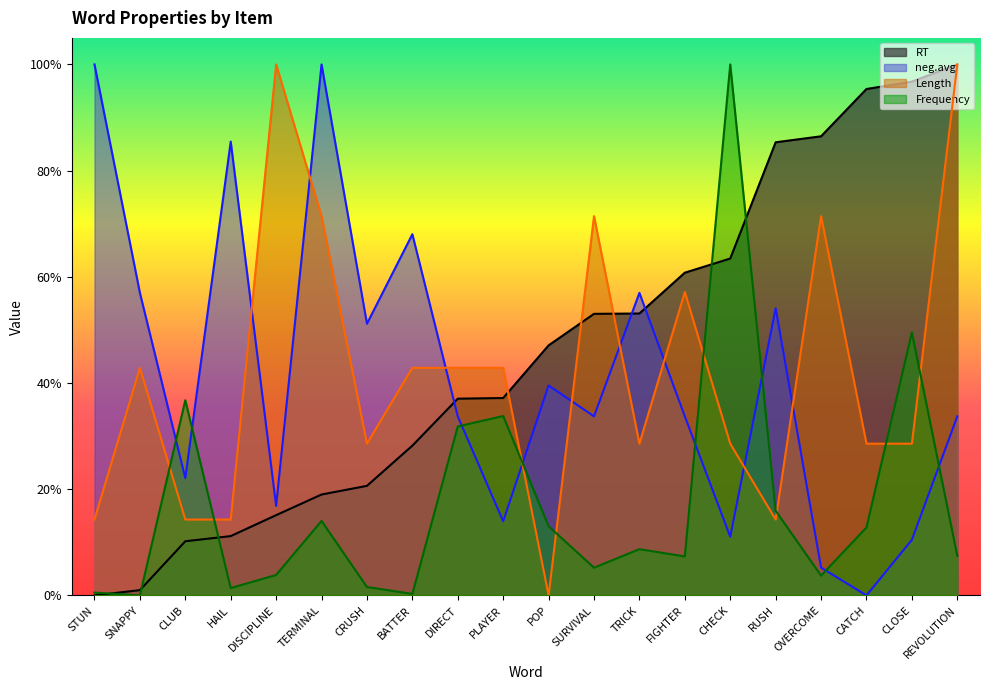

Reading left to right, list all the values displayed in this chart.

RT: 0.0	0.0	0.1	0.1	0.2	0.2	0.2	0.3	0.4	0.4	0.5	0.5	0.5	0.6	0.6	0.9	0.9	1.0	1.0	1.0
neg.avg: 1.0	0.6	0.2	0.9	0.2	1.0	0.5	0.7	0.3	0.1	0.4	0.3	0.6	0.3	0.1	0.5	0.1	0.0	0.1	0.3
Length: 0.1	0.4	0.1	0.1	1.0	0.7	0.3	0.4	0.4	0.4	0.0	0.7	0.3	0.6	0.3	0.1	0.7	0.3	0.3	1.0
Frequency: 0.0	0.0	0.4	0.0	0.0	0.1	0.0	0.0	0.3	0.3	0.1	0.1	0.1	0.1	1.0	0.2	0.0	0.1	0.5	0.1